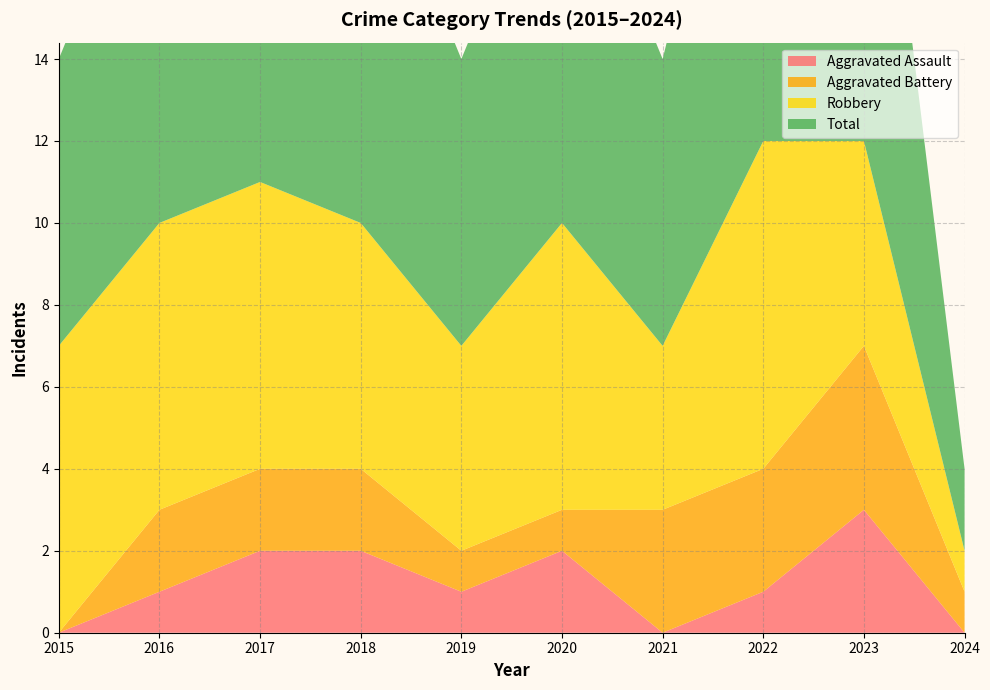

Reading right to left, extract all data points from this chart.

Aggravated Assault: 0	3	1	0	2	1	2	2	1	0
Aggravated Battery: 1	4	3	3	1	1	2	2	2	0
Robbery: 1	5	8	4	7	5	6	7	7	7
Total: 2	12	12	7	10	7	10	11	10	7